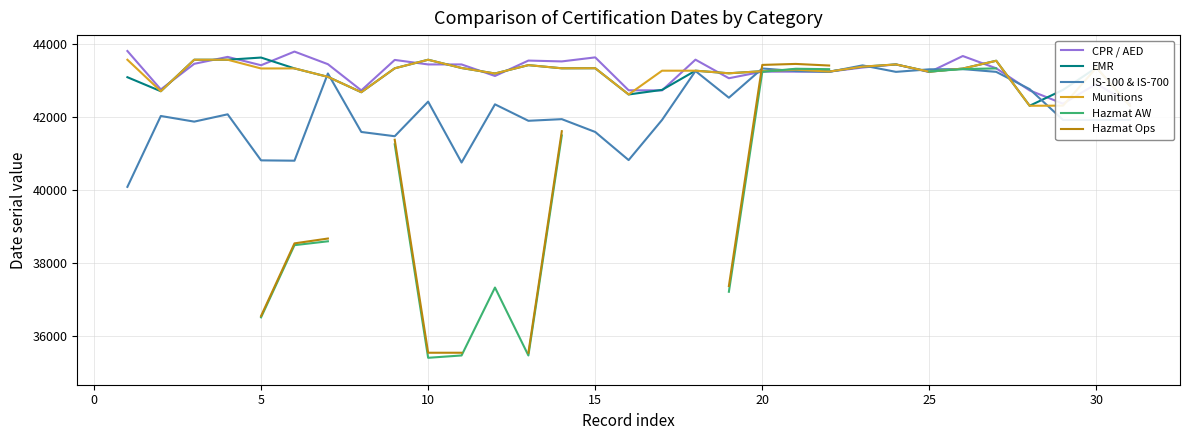

What is the highest value of the Munitions series?

43577